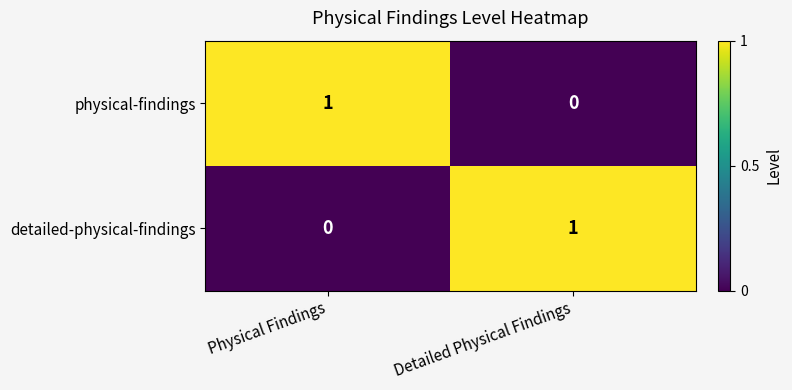

Where is detailed-physical-findings nearest to the value 0?

Physical Findings